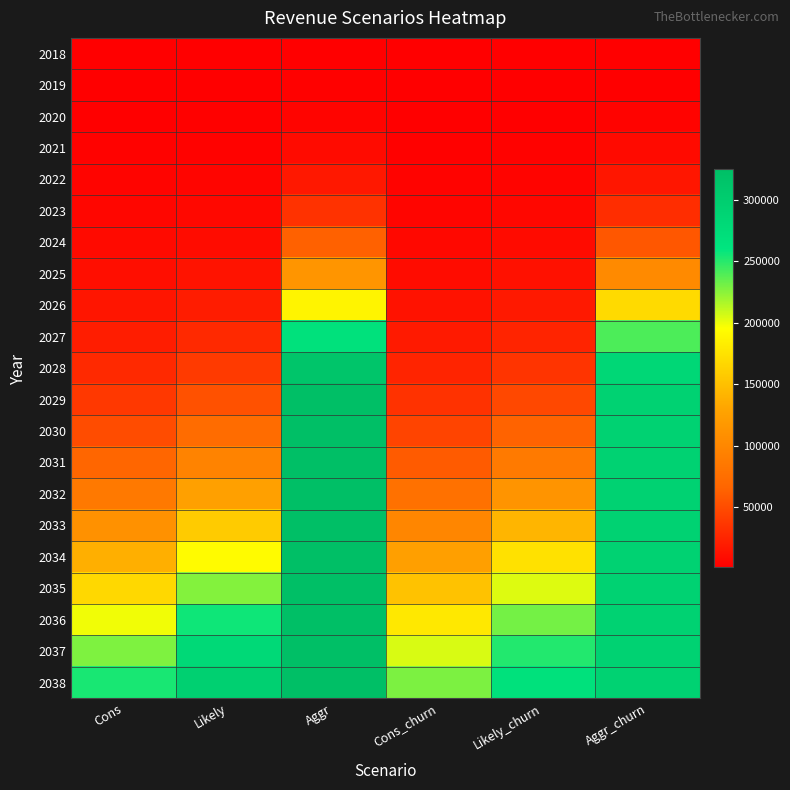

What is the spread (max minus min) of values at Cons_churn?

227340